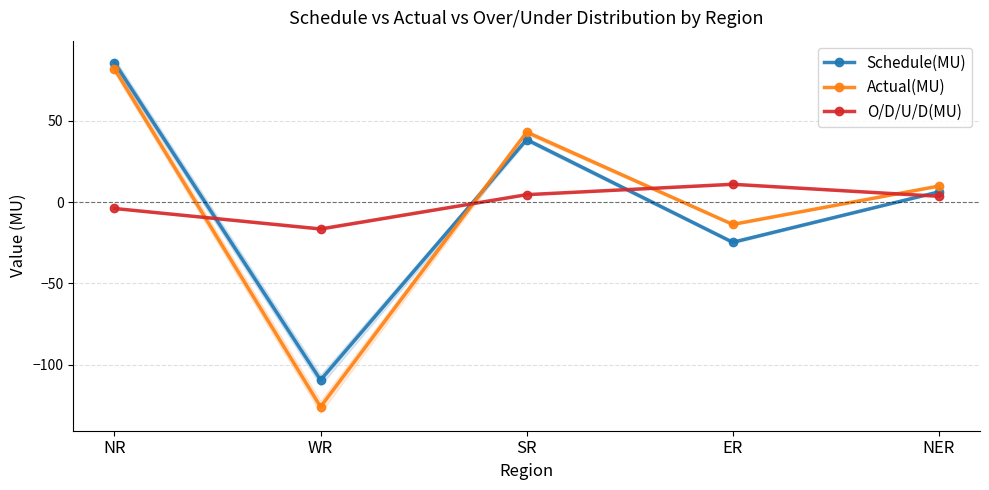

Where do O/D/U/D(MU) and Schedule(MU) first cross each other?

NR and WR